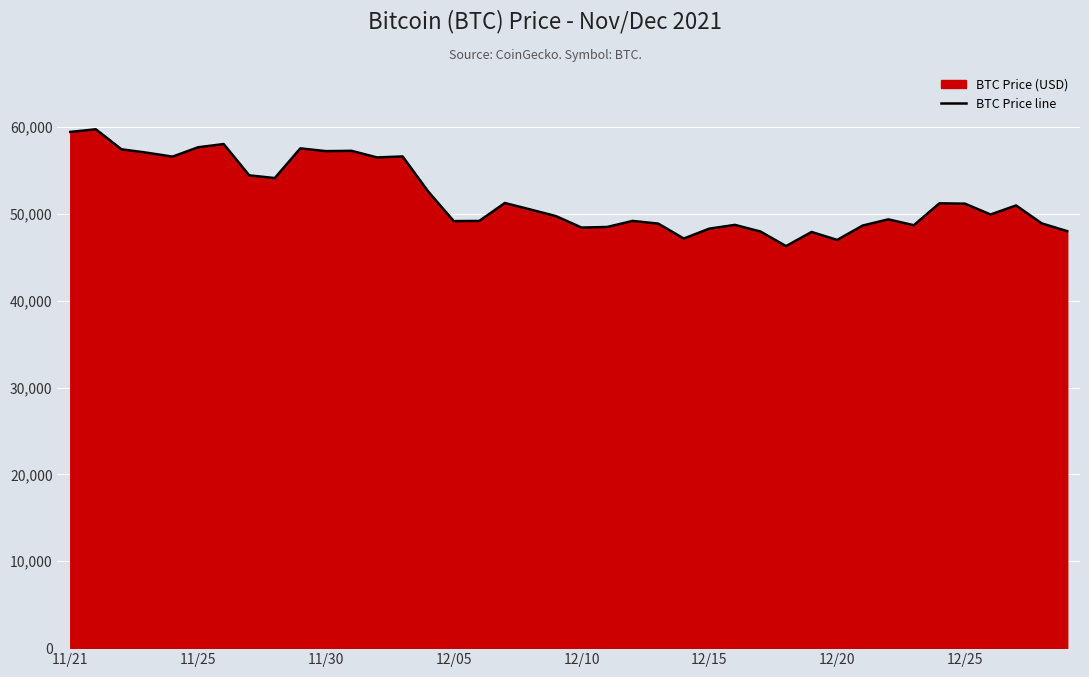

How many data points does each series have?

40